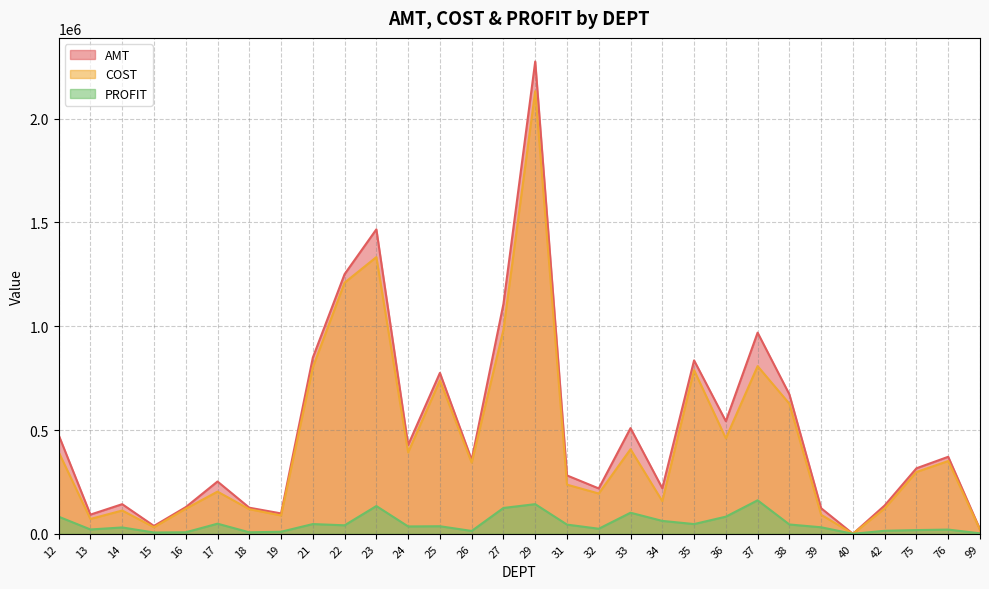

What is the difference between the PROFIT values at 40 and 23?

133853.6